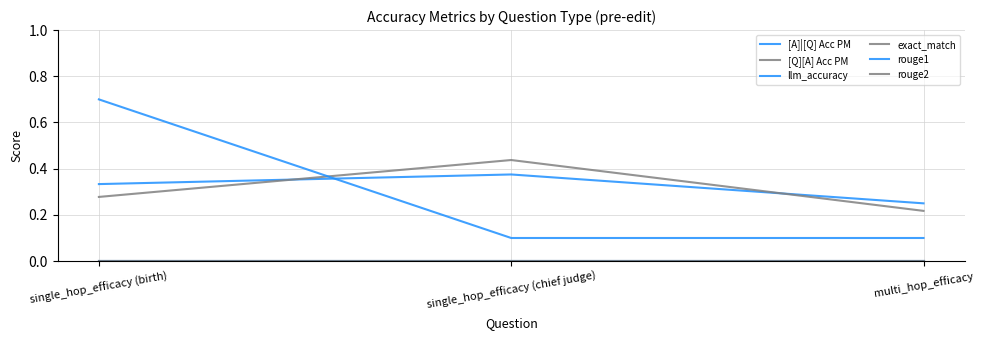

What is the total value across all series at multi_hop_efficacy?

0.6